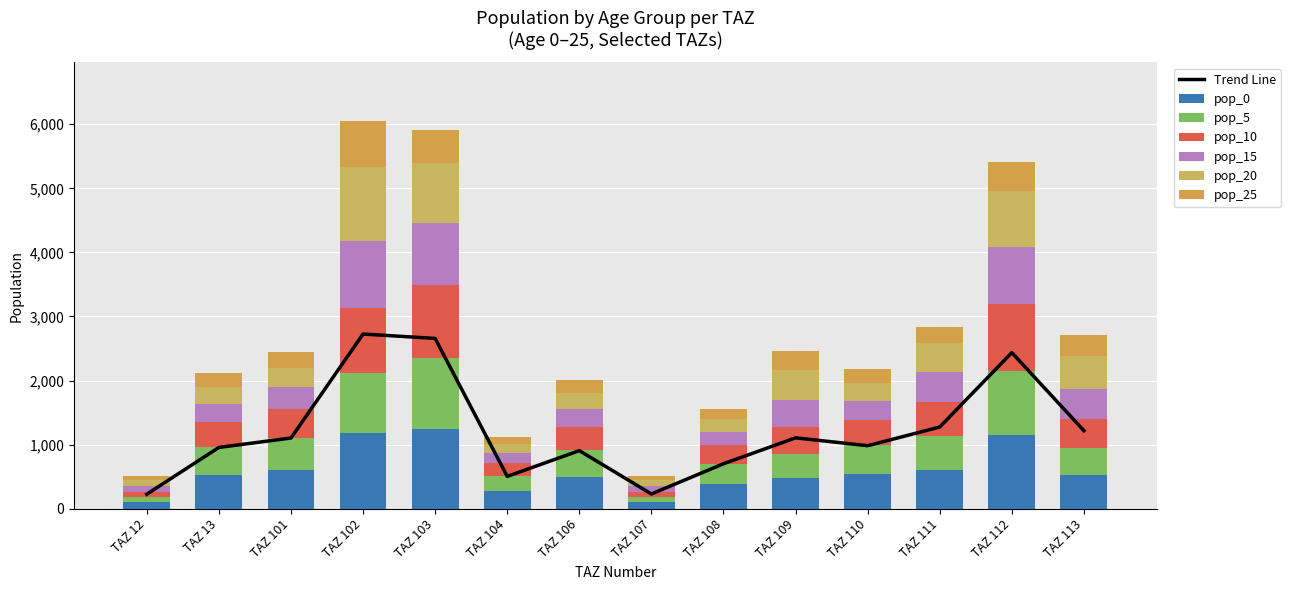

At how many categories does at least one series exceed 264?

12